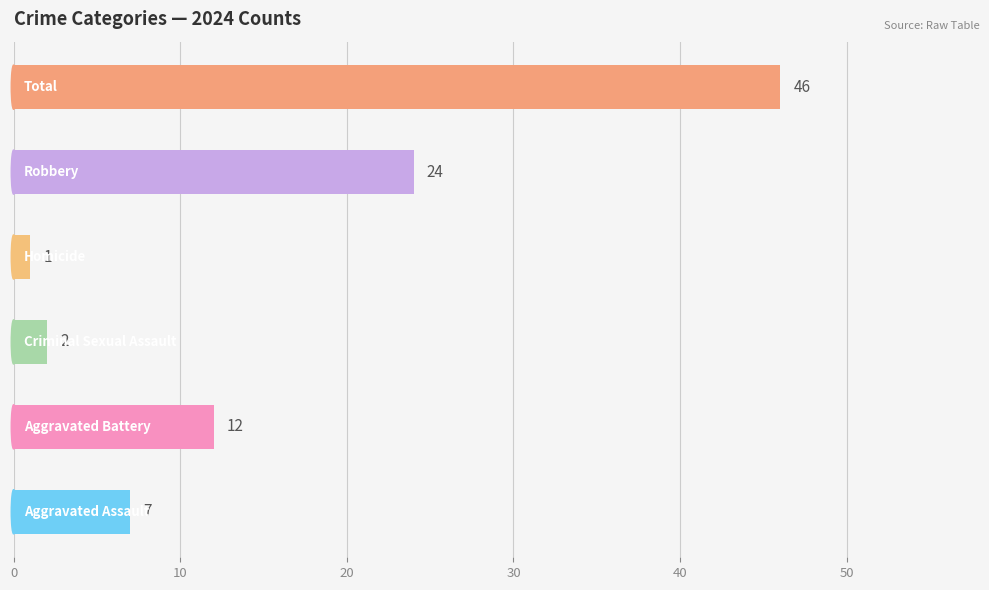

What is the maximum value shown in the chart?

46